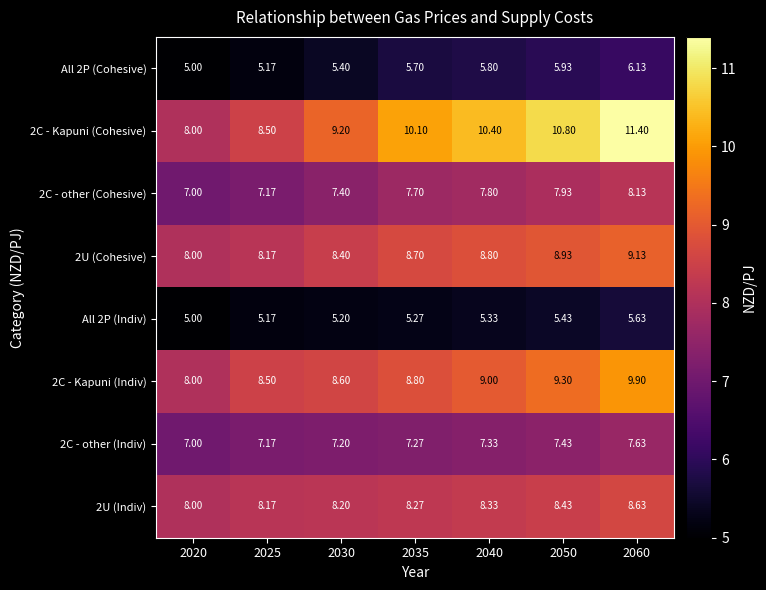

How many data points in 2C - Kapuni (Indiv) are above 8?

6